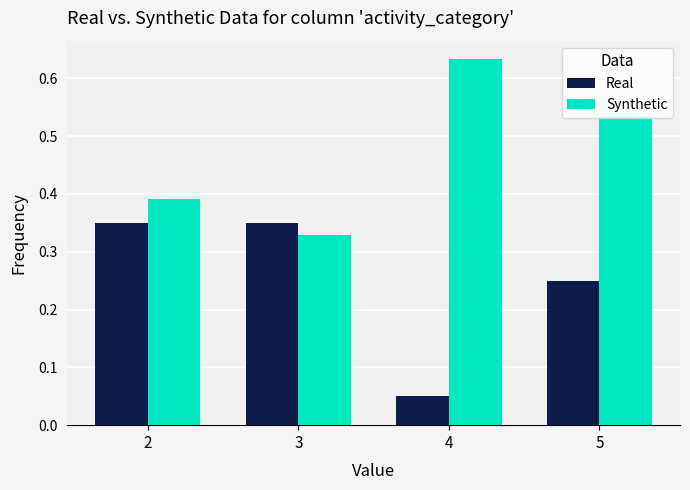

What is the sum of all Real values?

1.0